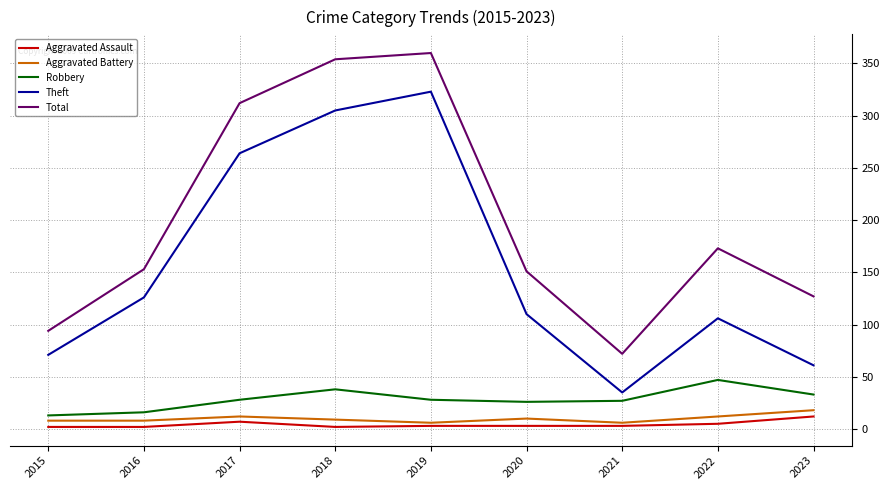

The Theft series shows 305 at 2018. True or false?

True